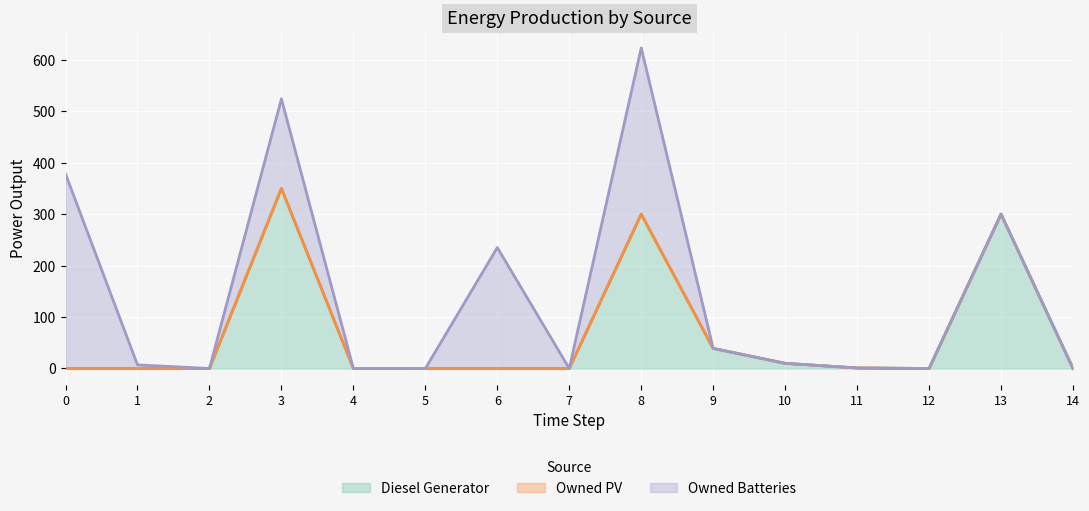

Reading left to right, list all the values displayed in this chart.

Diesel Generator: 0=0	1=0	2=0	3=350	4=0	5=0	6=0	7=0	8=300	9=39	10=10	11=1	12=0	13=300	14=0
Owned PV: 0=0	1=0	2=0	3=0	4=0	5=0	6=0	7=0	8=0	9=0	10=0	11=0	12=0	13=0	14=0
Owned Batteries: 0=378	1=7	2=0	3=174	4=0	5=0	6=235	7=0	8=323	9=0	10=0	11=0	12=0	13=0	14=0